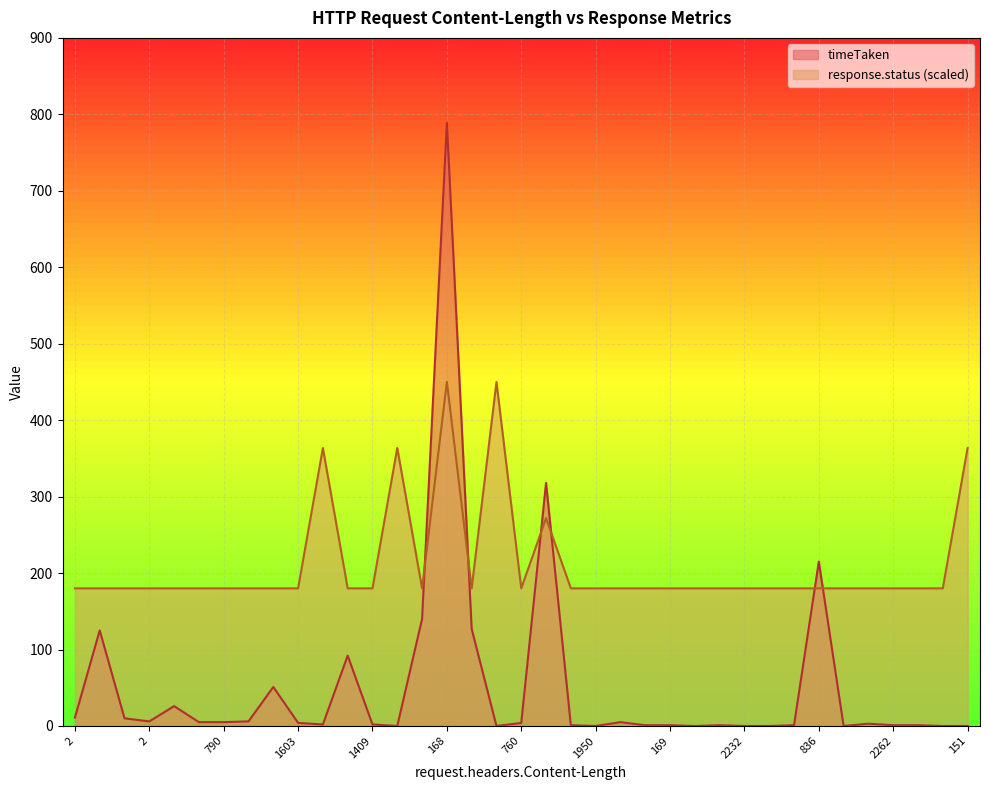

List the labels in order of response.status value, smallest first.

2, 2172, 192, 2, 3535, 124, 790, 1061, 1332, 1603, 162, 1409, 1122, 760, 760, 632, 1950, 168, 1112, 169, 2754, 1690, 2232, 194, 1690, 836, 582, 281, 2262, 1122, 192, 157, 2, 168, 151, 168, 204